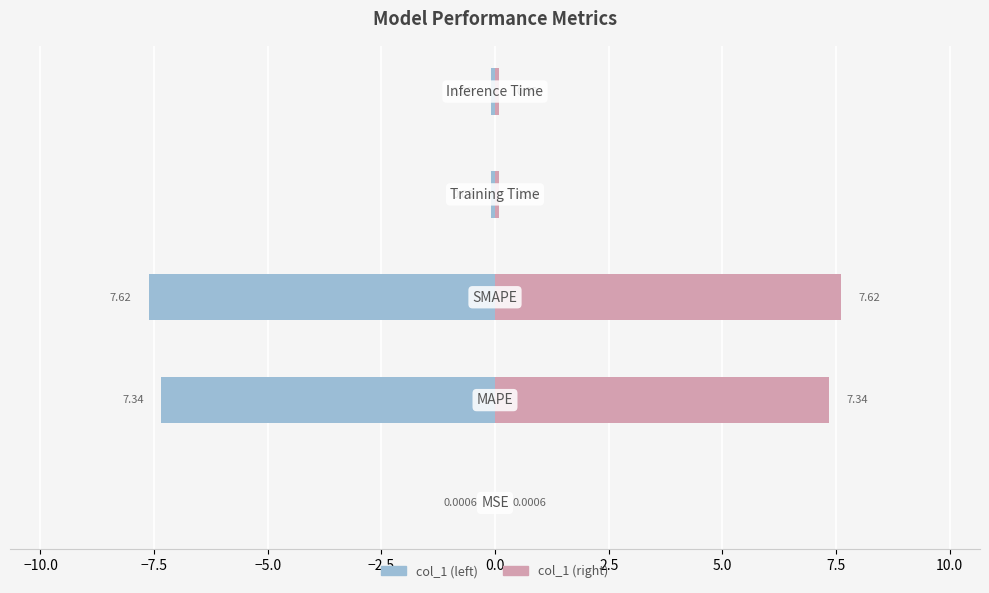

How many data points does each series have?

5